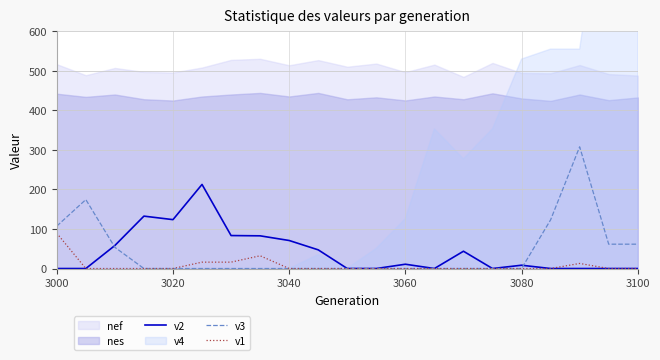

True or false: v2 and v1 cross at least once.

False